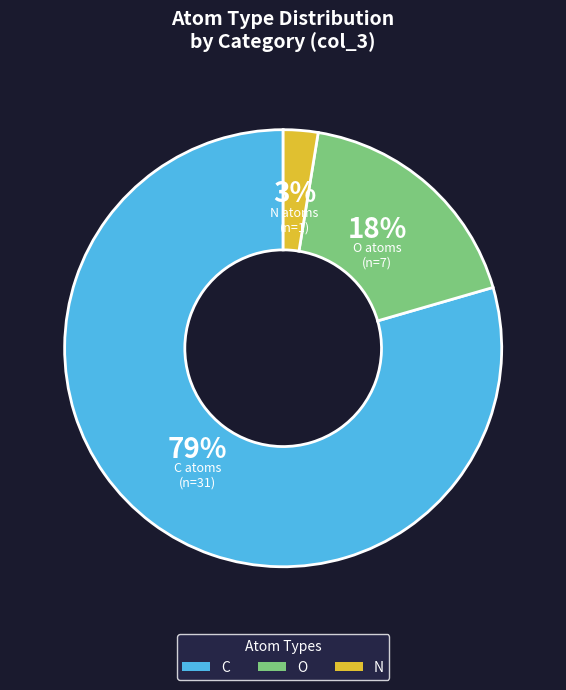

True or false: O accounts for 4% of the total.

False